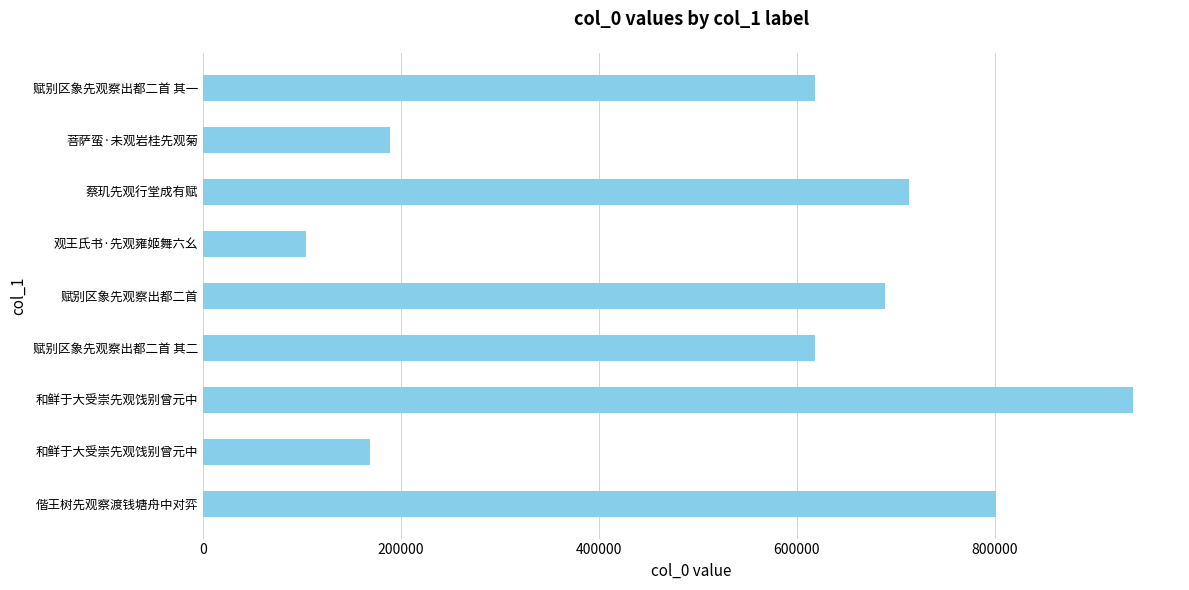

Count the number of categories in the chart.

9